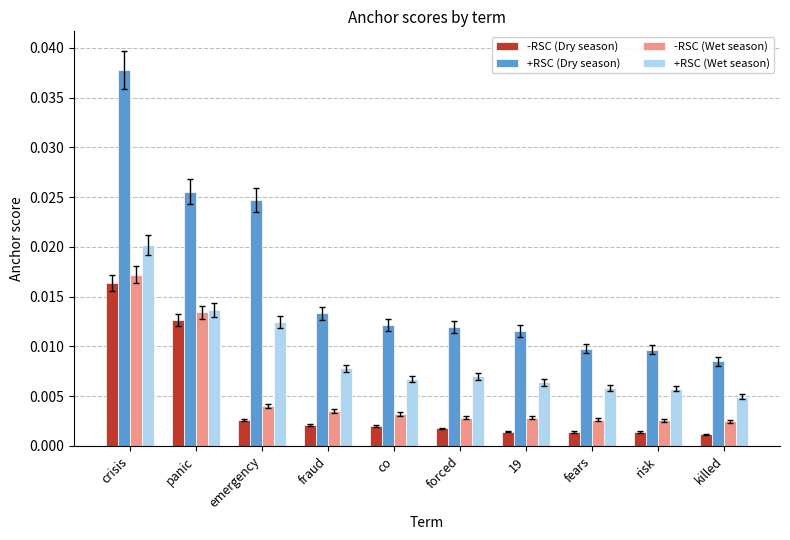

How many +RSC (Wet season) values are between 0 and 1?

10